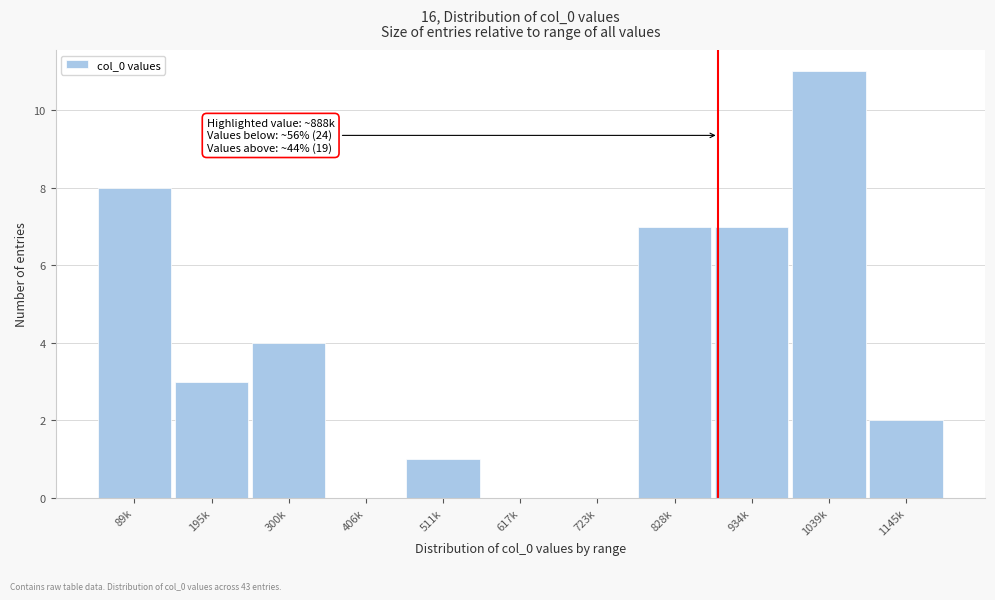

Reading right to left, what are all the values shown in this chart?

1145k=2	1039k=11	934k=7	828k=7	723k=0	617k=0	511k=1	406k=0	300k=4	195k=3	89k=8